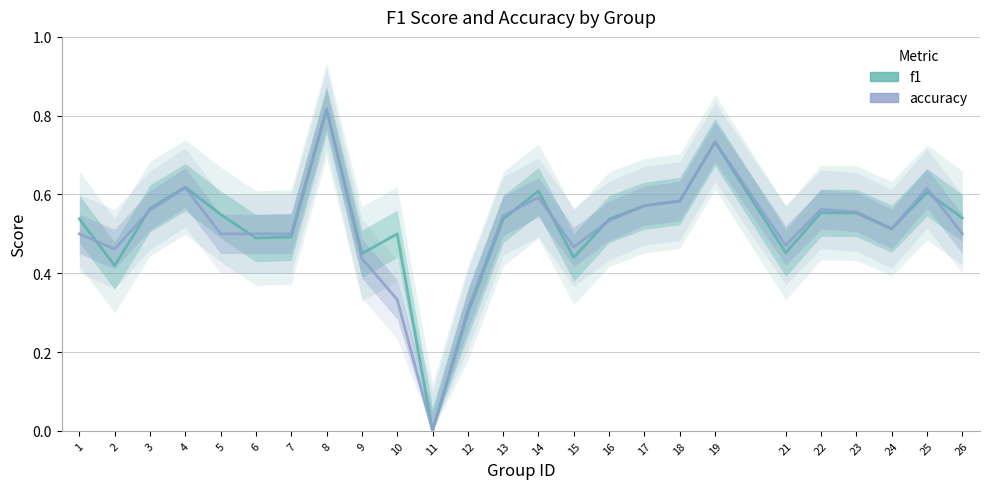

Where is the first local maximum for accuracy?

4